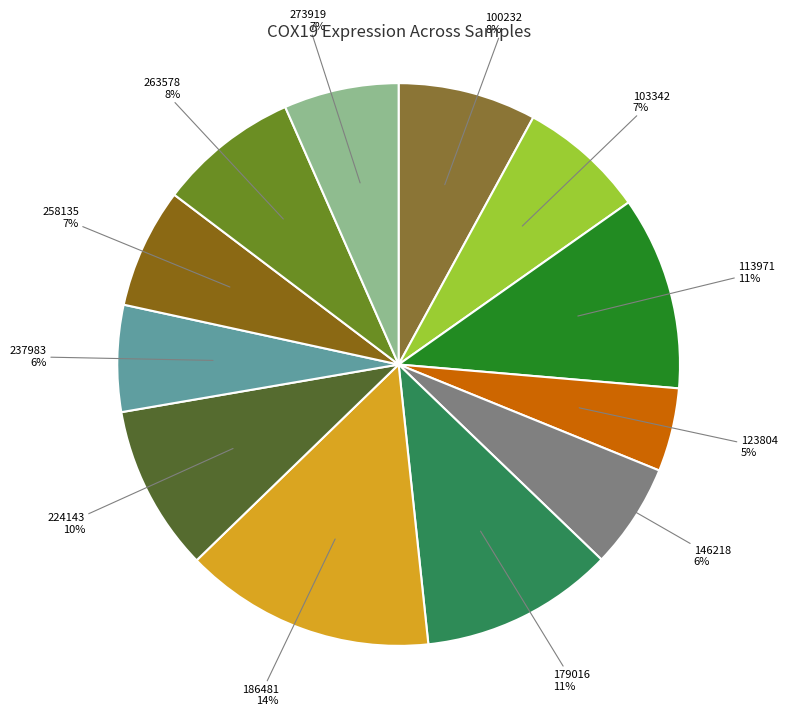

Is there a majority slice in this chart?

No